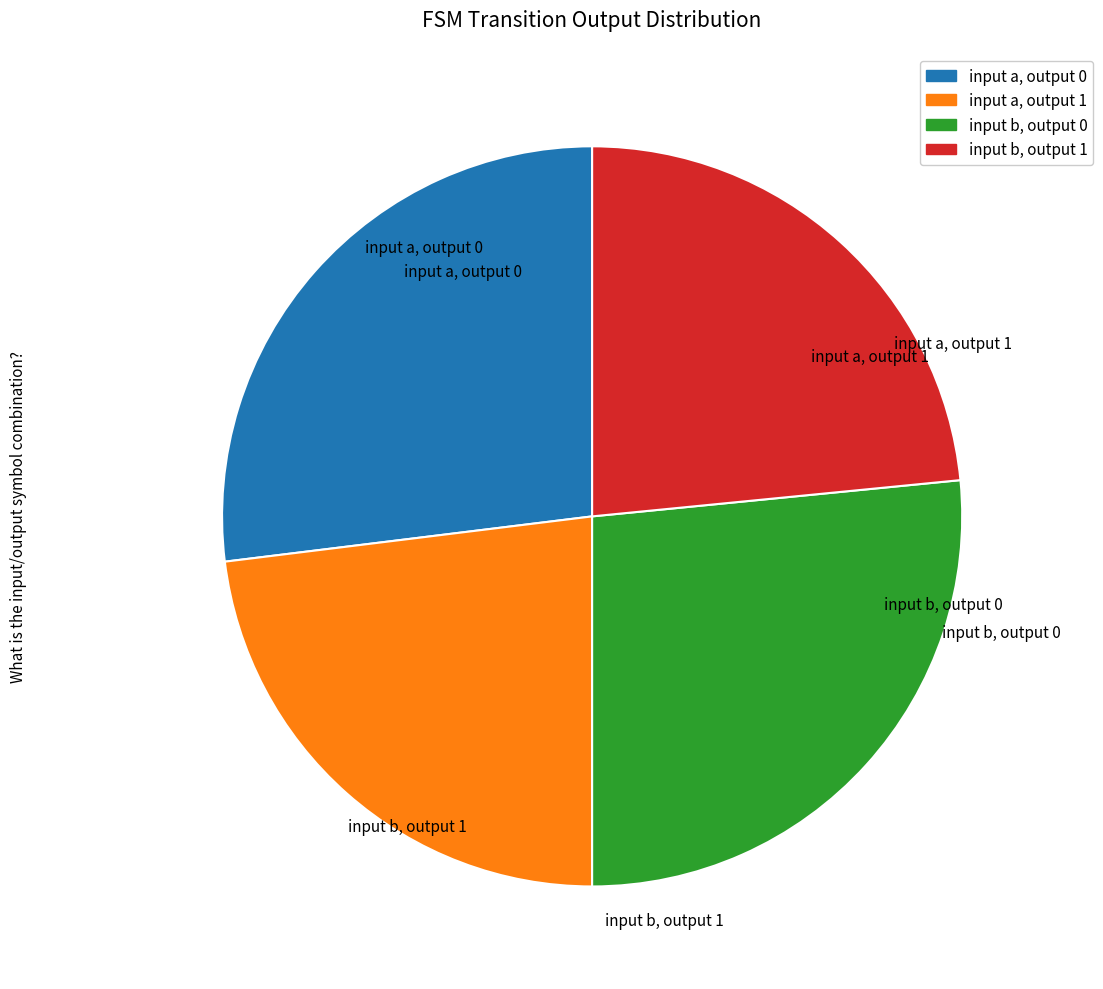

Between input a, output 1 and input b, output 0, which is larger?

input b, output 0